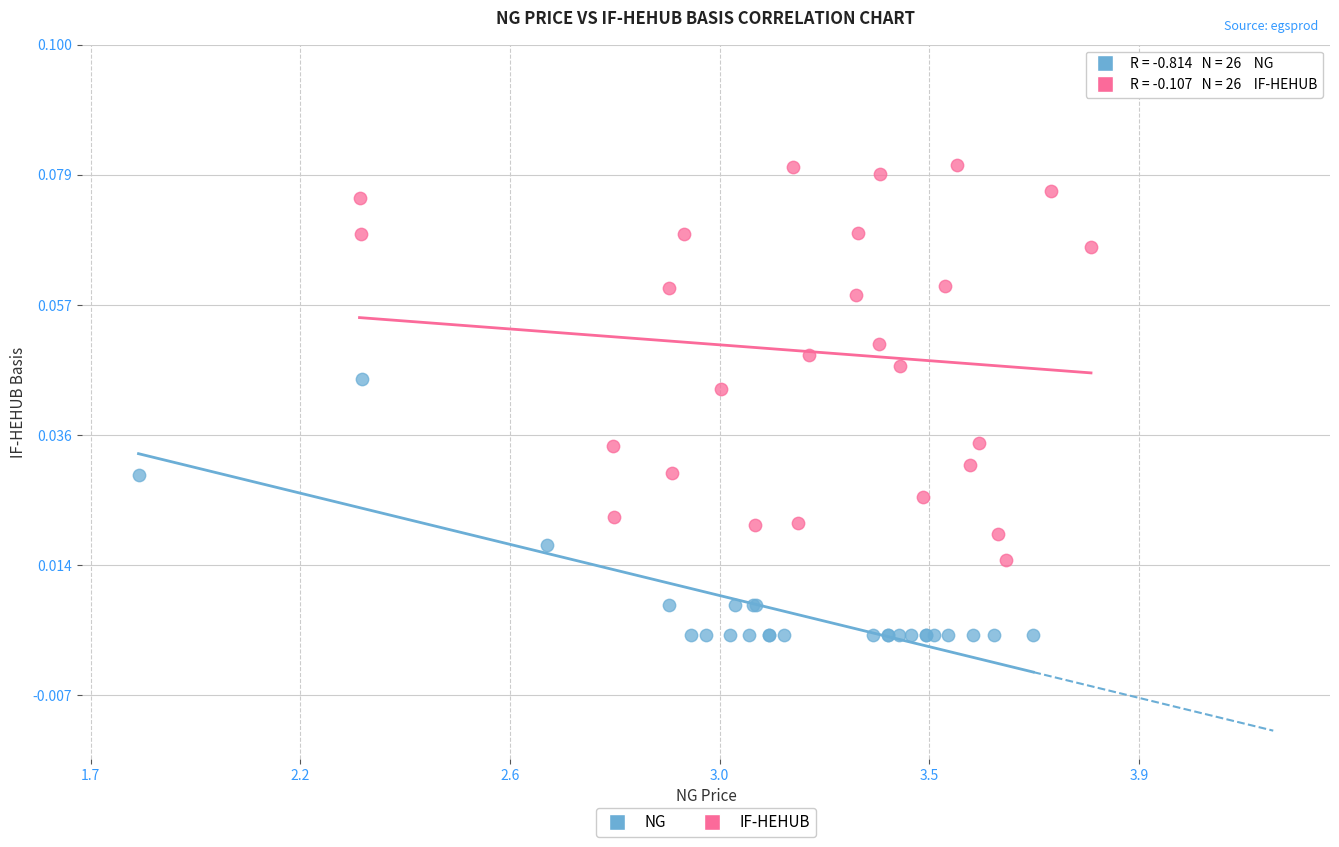

Which series contains the lowest Y value?

NG